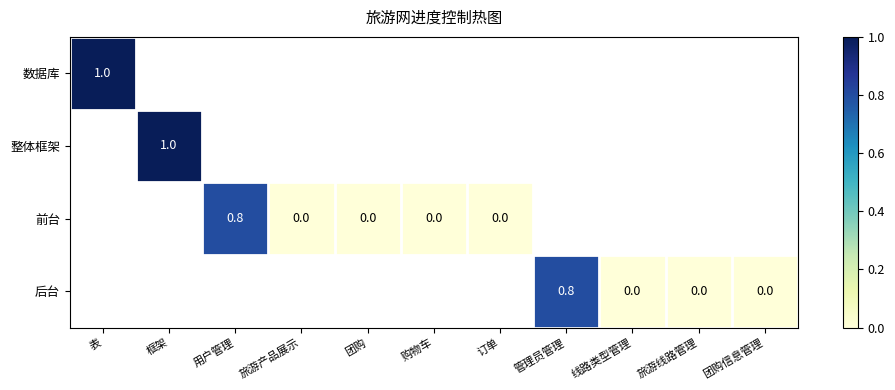

The 后台 series shows 0.8 at 管理员管理. True or false?

True